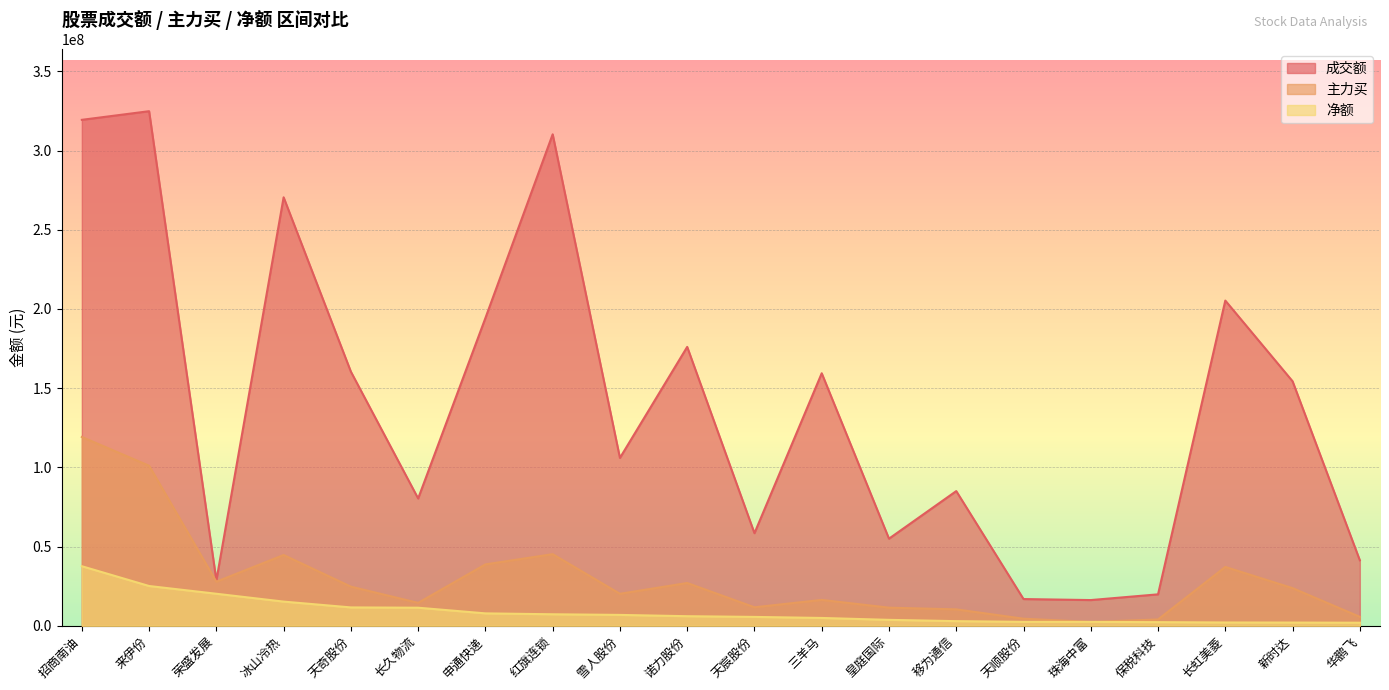

What is the lowest value of the 主力买 series?

2411210